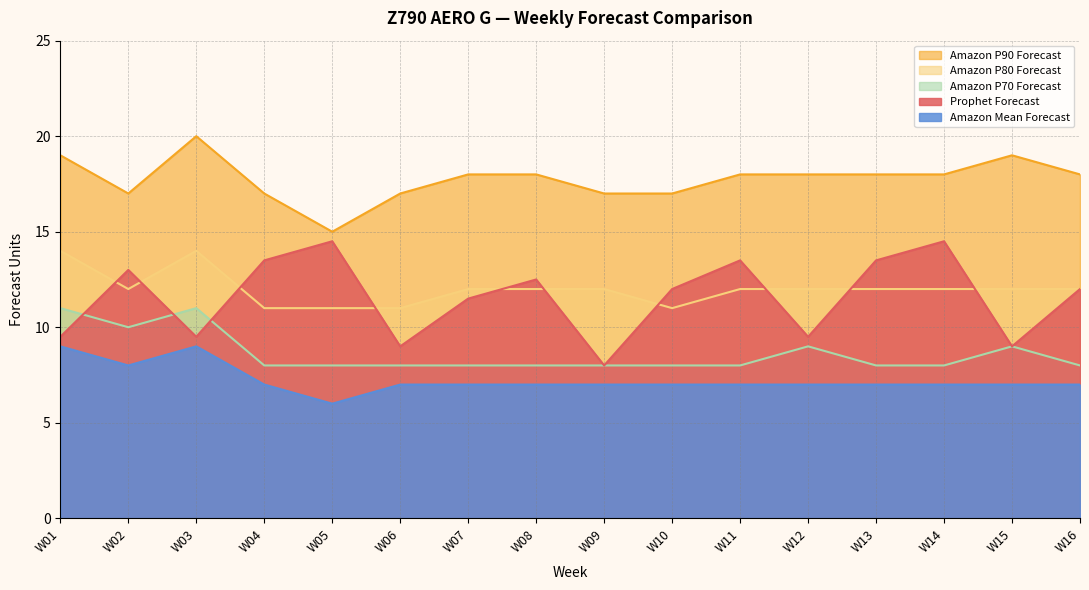

True or false: Prophet Forecast and Amazon Mean Forecast cross at least once.

False